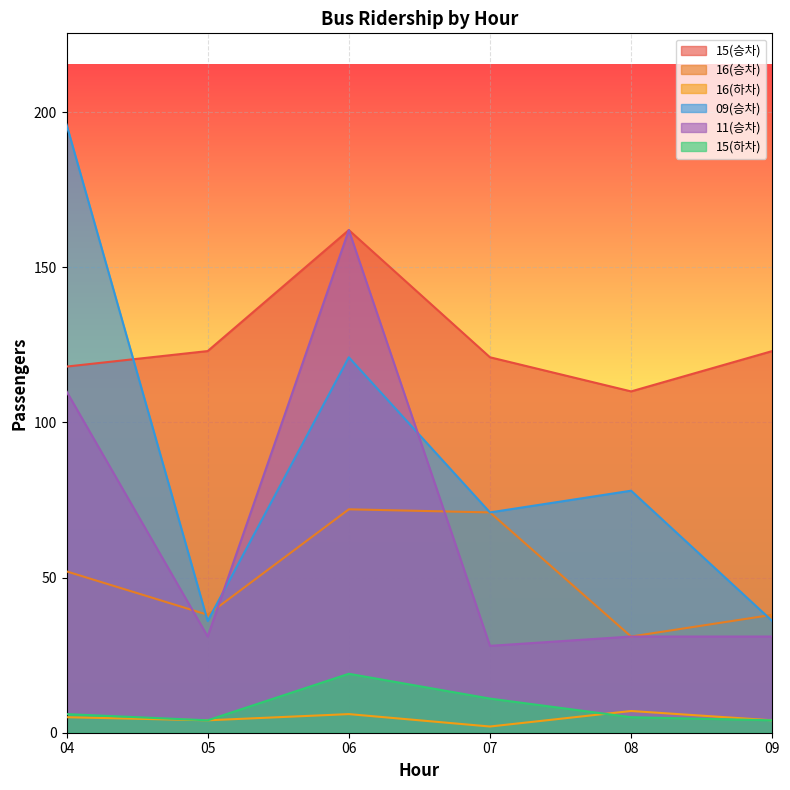

In 15(하차), how many points are lower than both neighbors (excluding endpoints)?

1